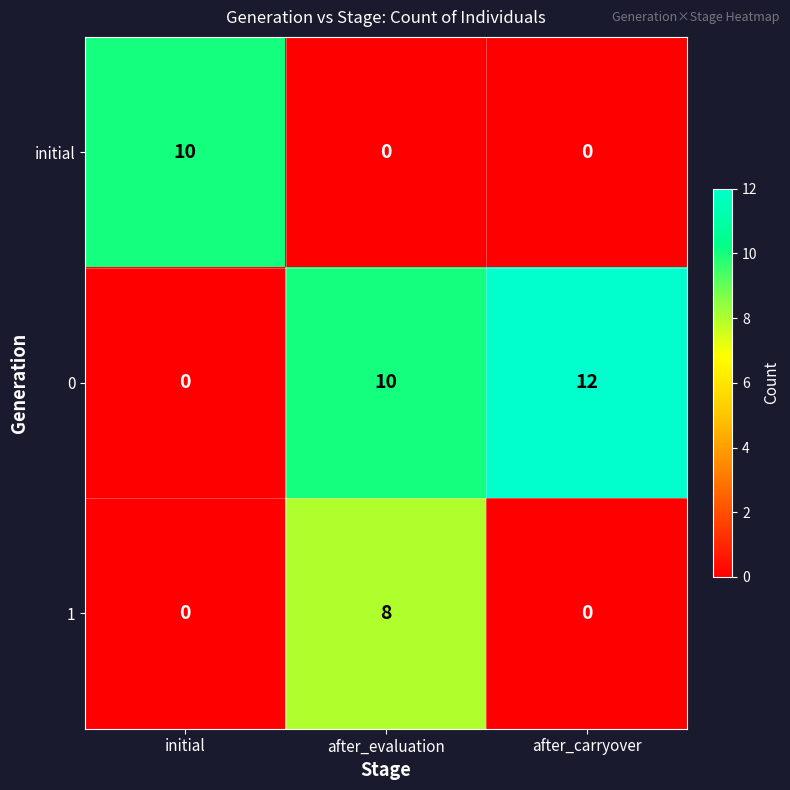

Count the number of categories in the chart.

3